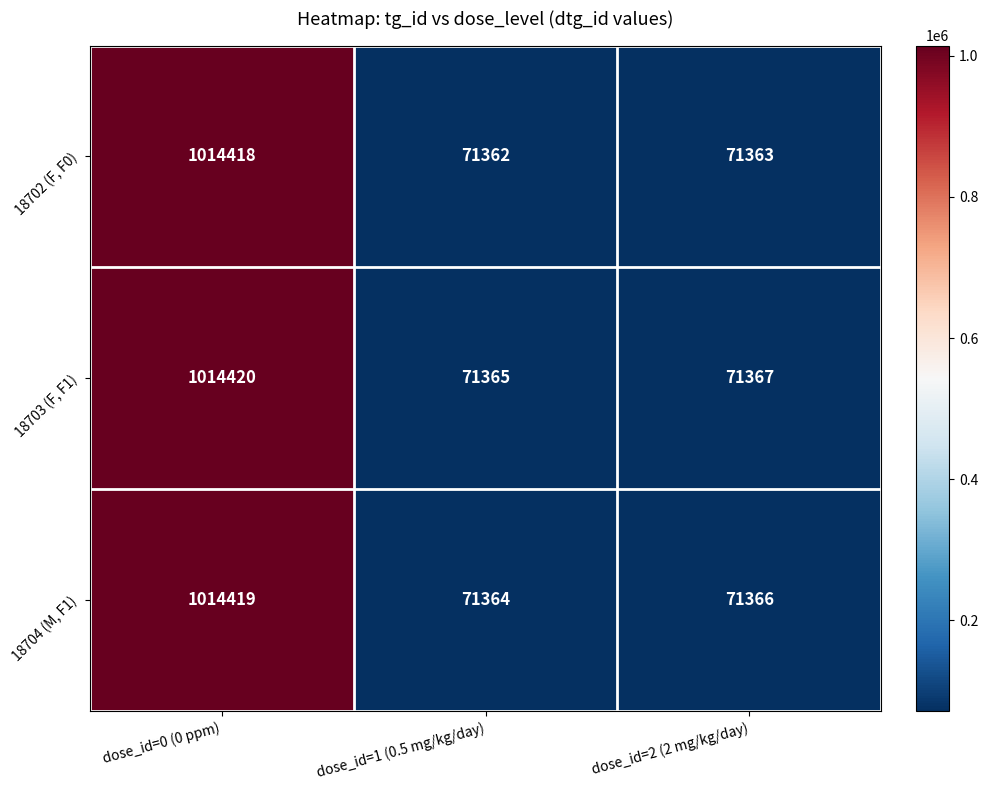

True or false: 18703 (F, F1) has a value of 1014420 at dose_id=0 (0 ppm).

True